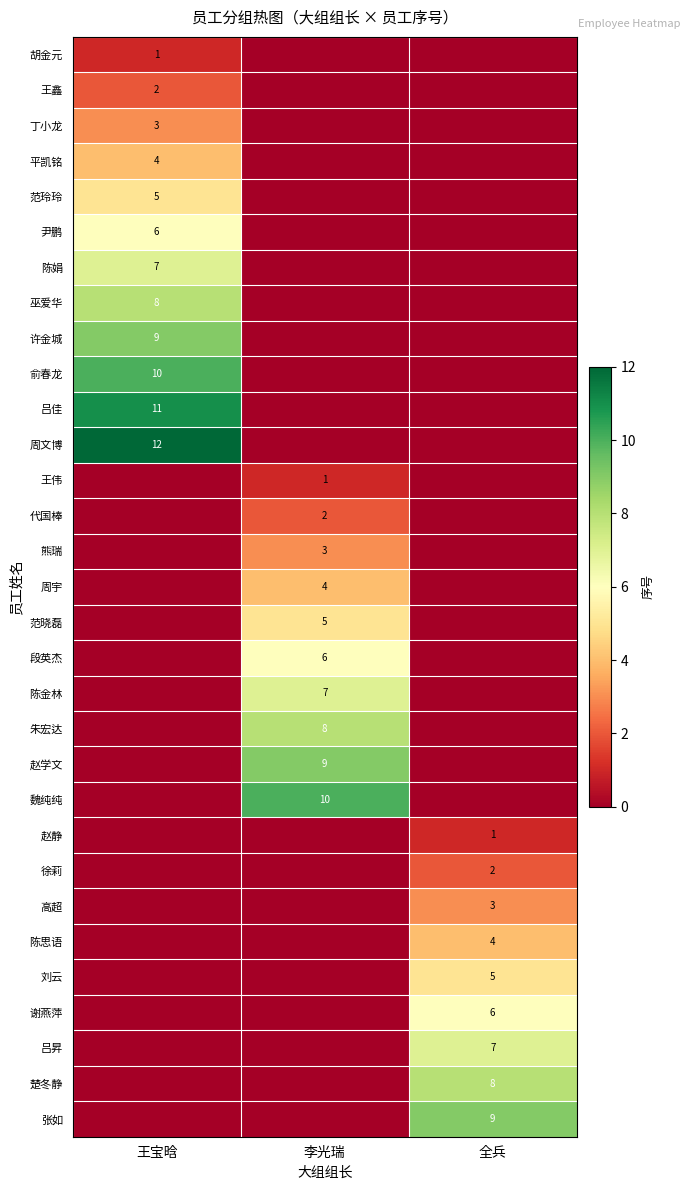

What is the maximum value shown in the chart?

12